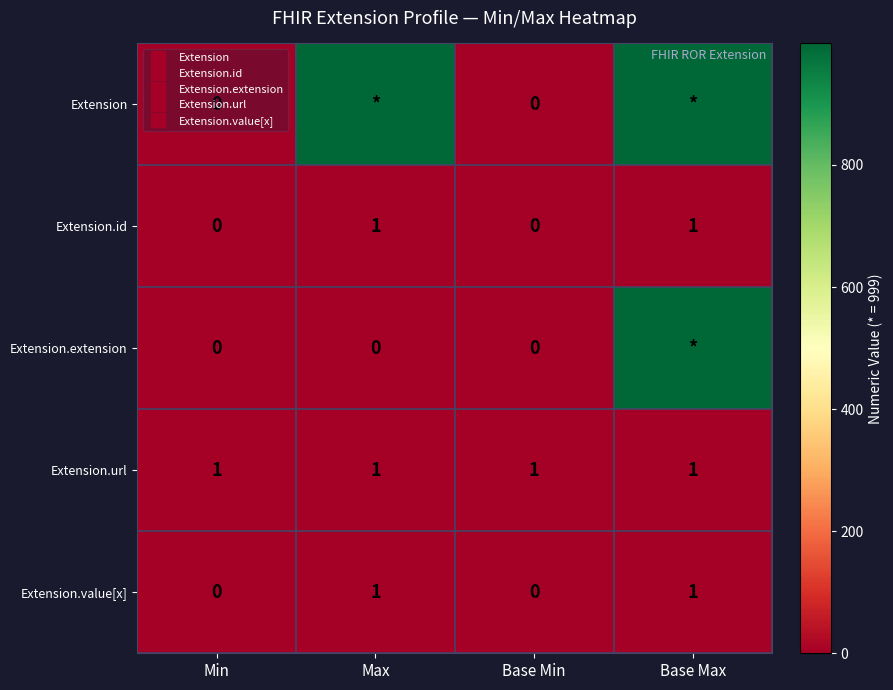

The value of Extension at Max is 999. True or false?

True